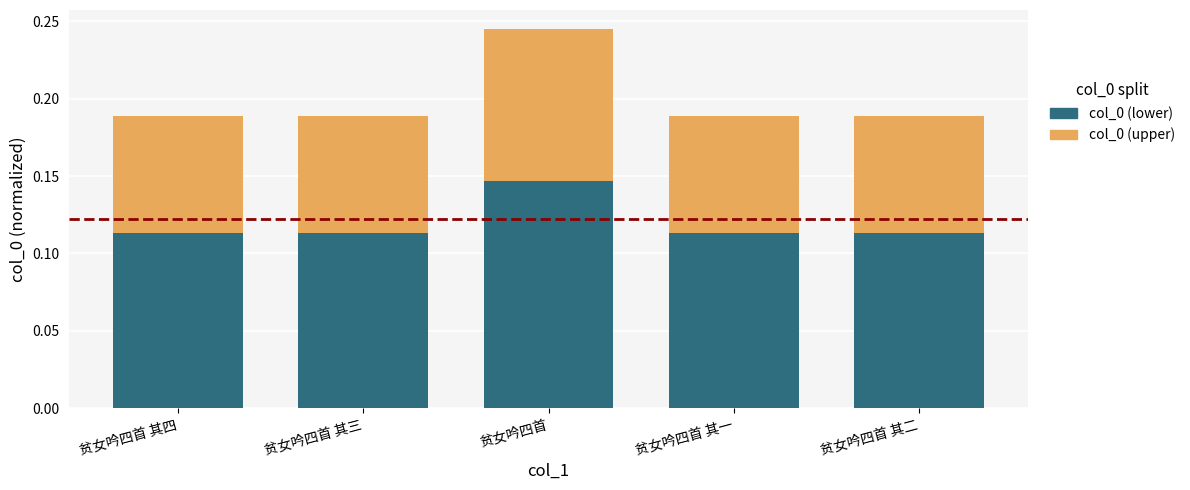

At which label does col_0 (lower) reach its peak?

贫女吟四首